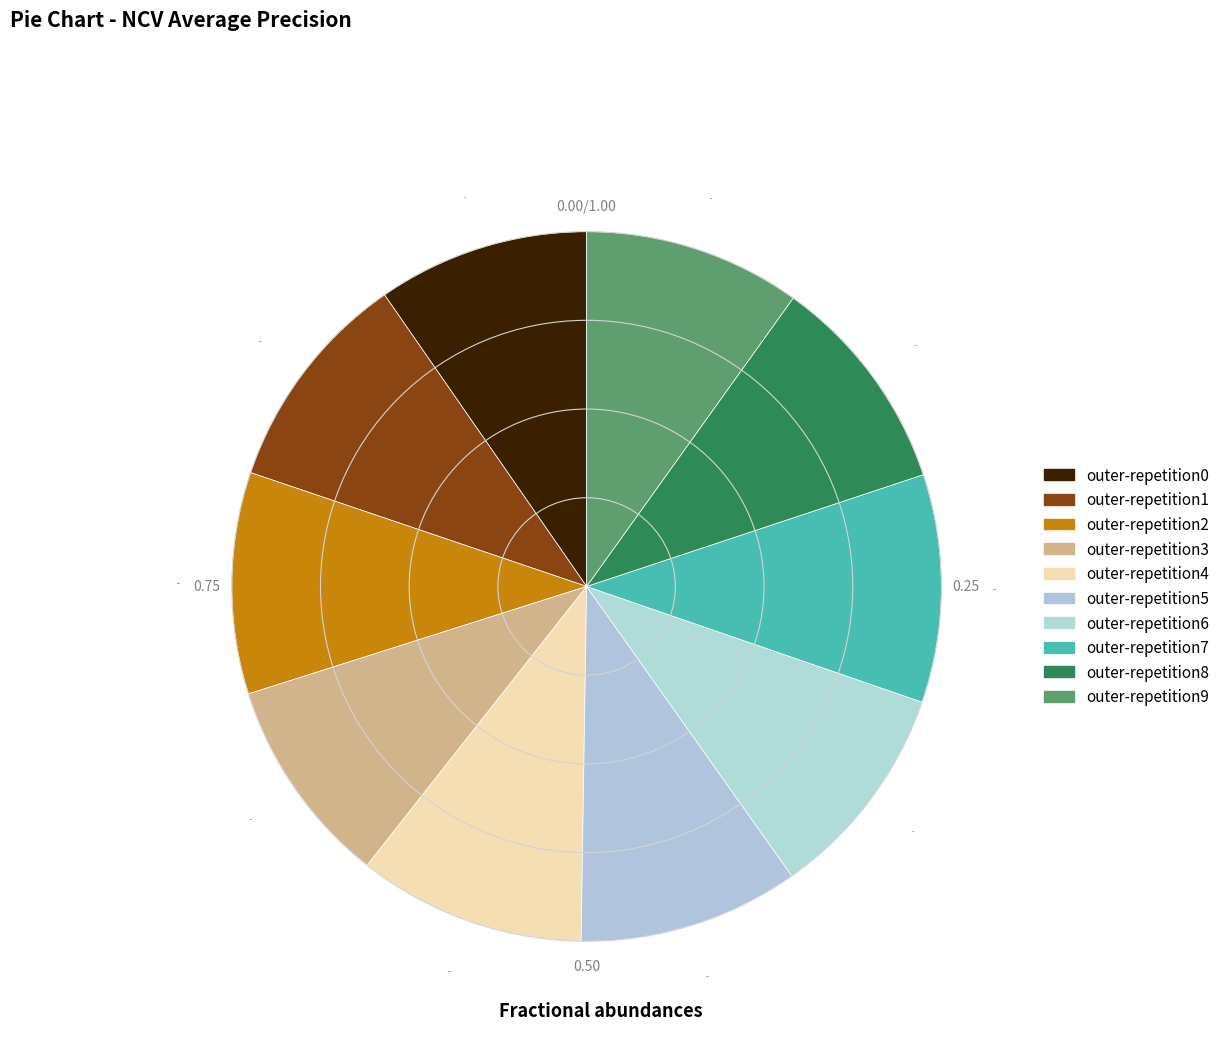

To the nearest percent, what percentage of the pie is outer-repetition9?

10%